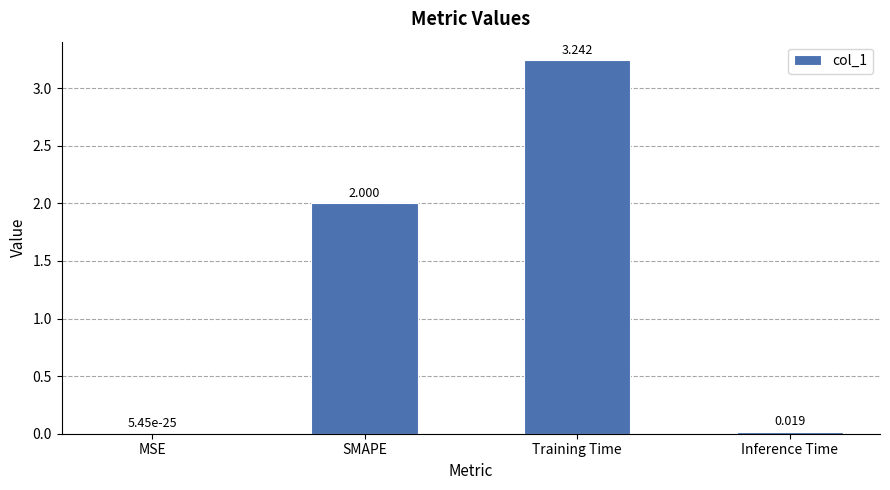

Which has a higher value, Inference Time or MSE?

Inference Time